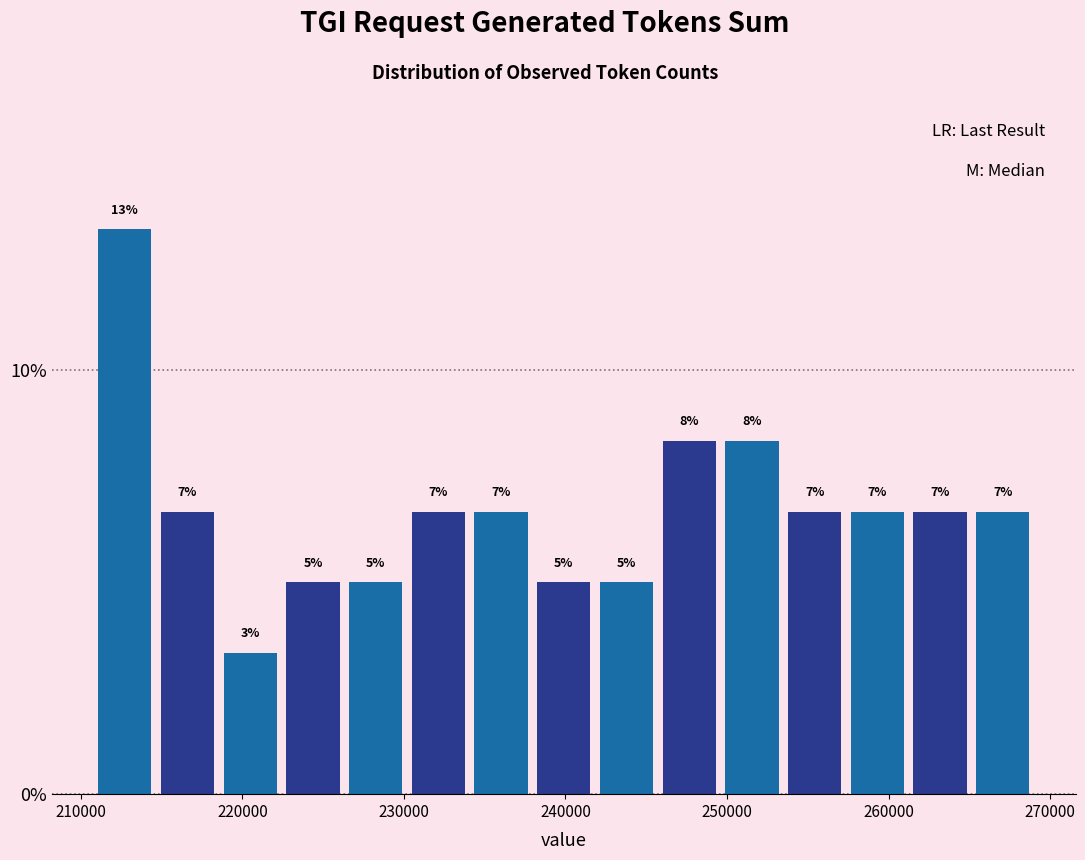

Read against the x-axis, roughly where is the centre of the tallest bar?

213000